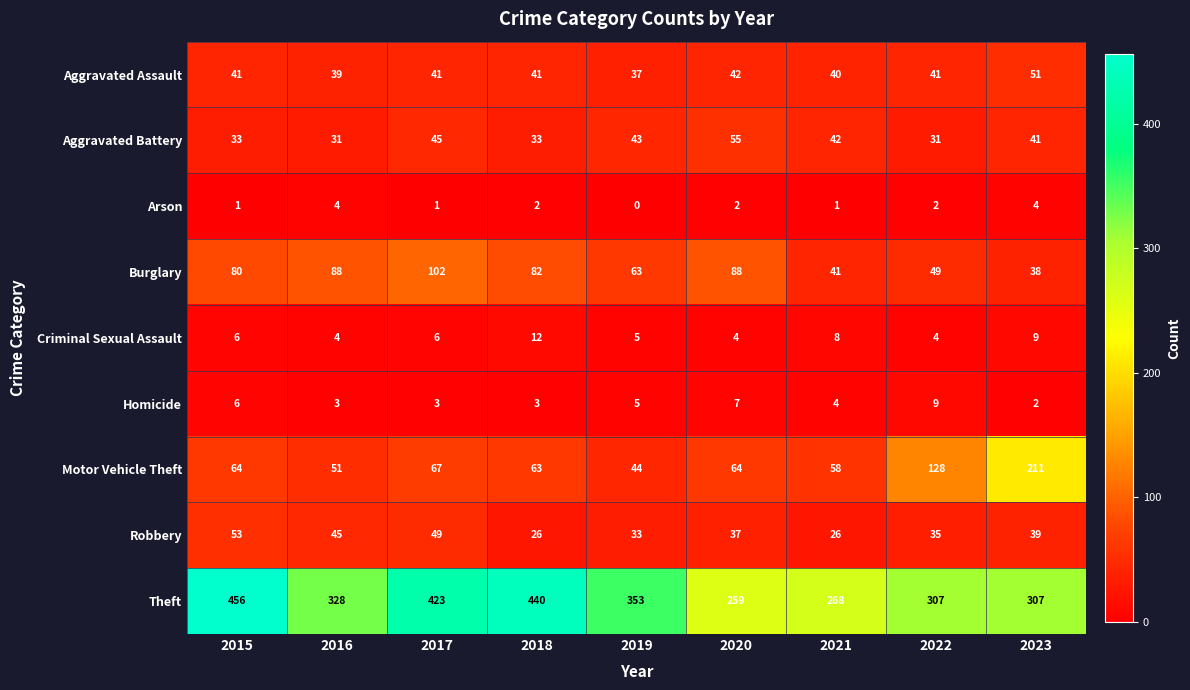

At 2017, list the series in order from largest to smallest.

Theft, Burglary, Motor Vehicle Theft, Robbery, Aggravated Battery, Aggravated Assault, Criminal Sexual Assault, Homicide, Arson